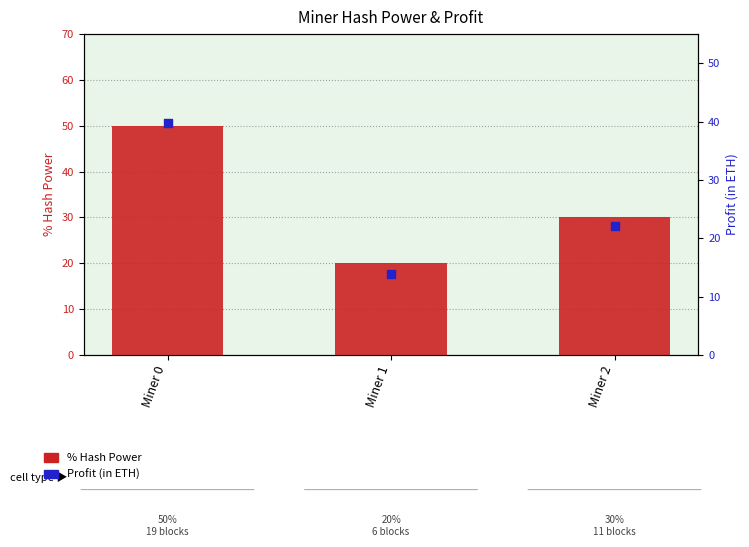

Is the value of % Hash Power at Miner 1 greater than the value of Profit (in ETH) at Miner 1?

Yes